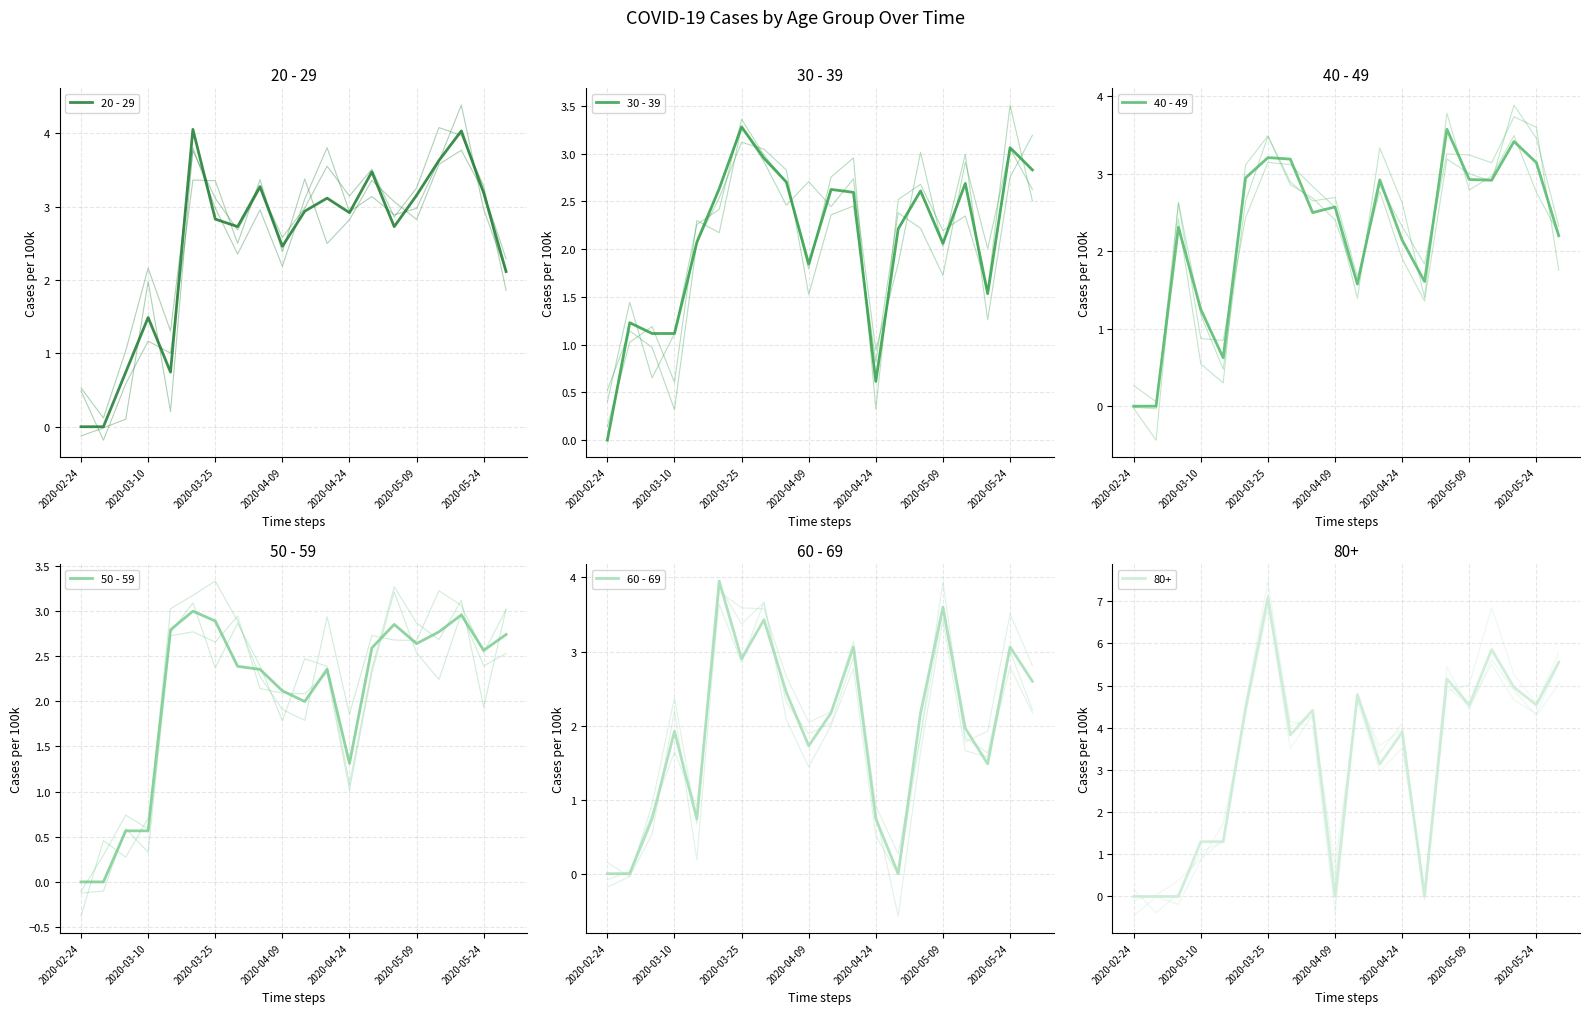

Rank the categories by 80+ value from highest to lowest.

2020-03-25, 2020-05-14, 2020-05-29, 2020-05-04, 2020-05-19, 2020-04-14, 2020-05-09, 2020-05-24, 2020-03-20, 2020-04-04, 2020-04-24, 2020-03-30, 2020-04-19, 2020-03-10, 2020-03-15, 2020-02-24, 2020-02-29, 2020-03-05, 2020-04-09, 2020-04-29